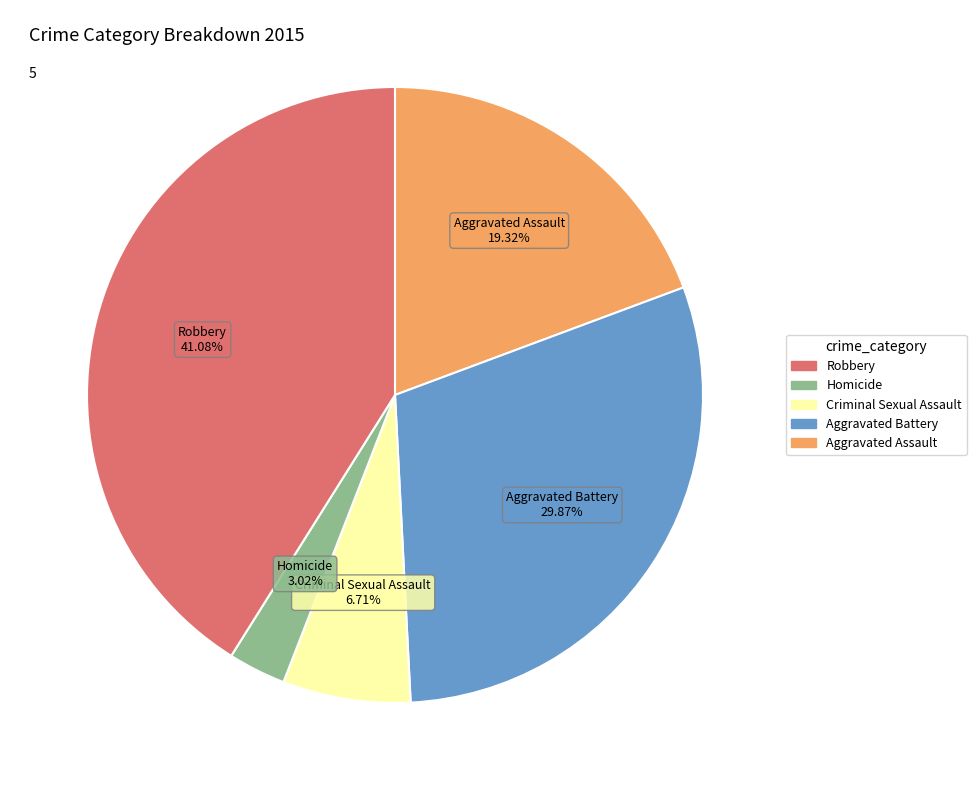

Is there a majority slice in this chart?

No